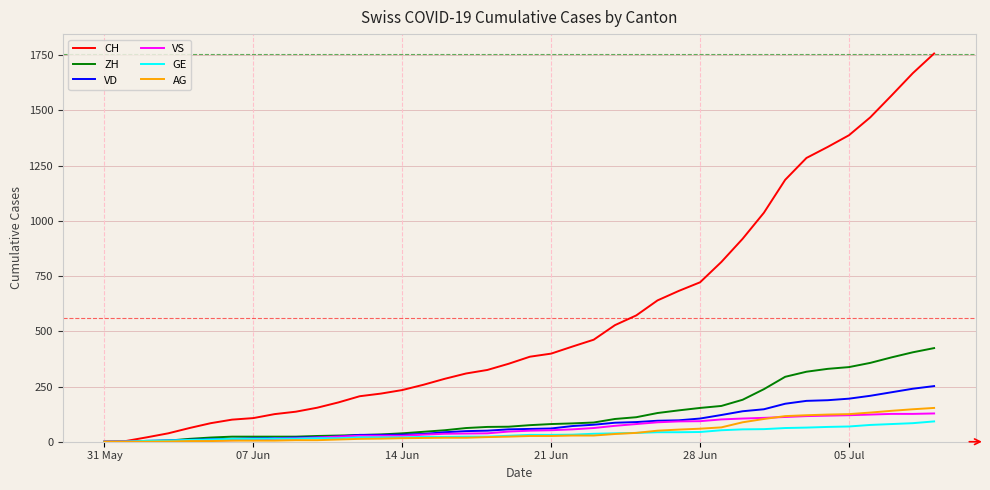

What is the highest value of the GE series?

92